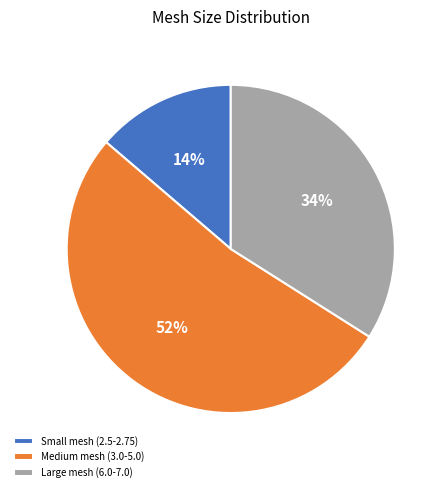

Does any single category account for the majority?

Yes